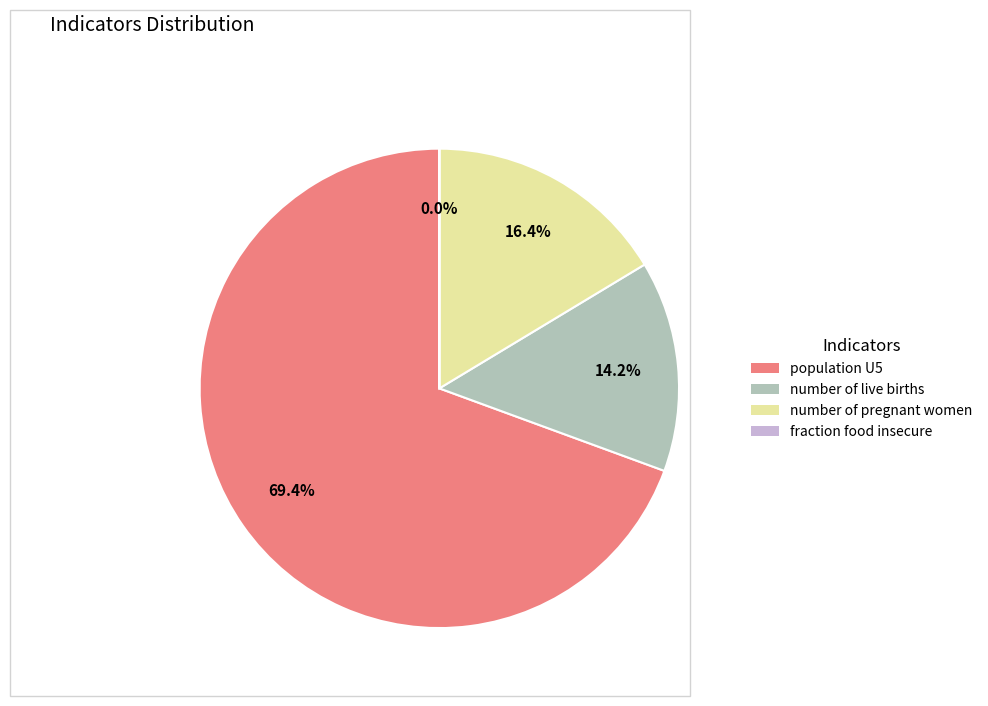

What portion of the pie excludes number of live births?

85.8%